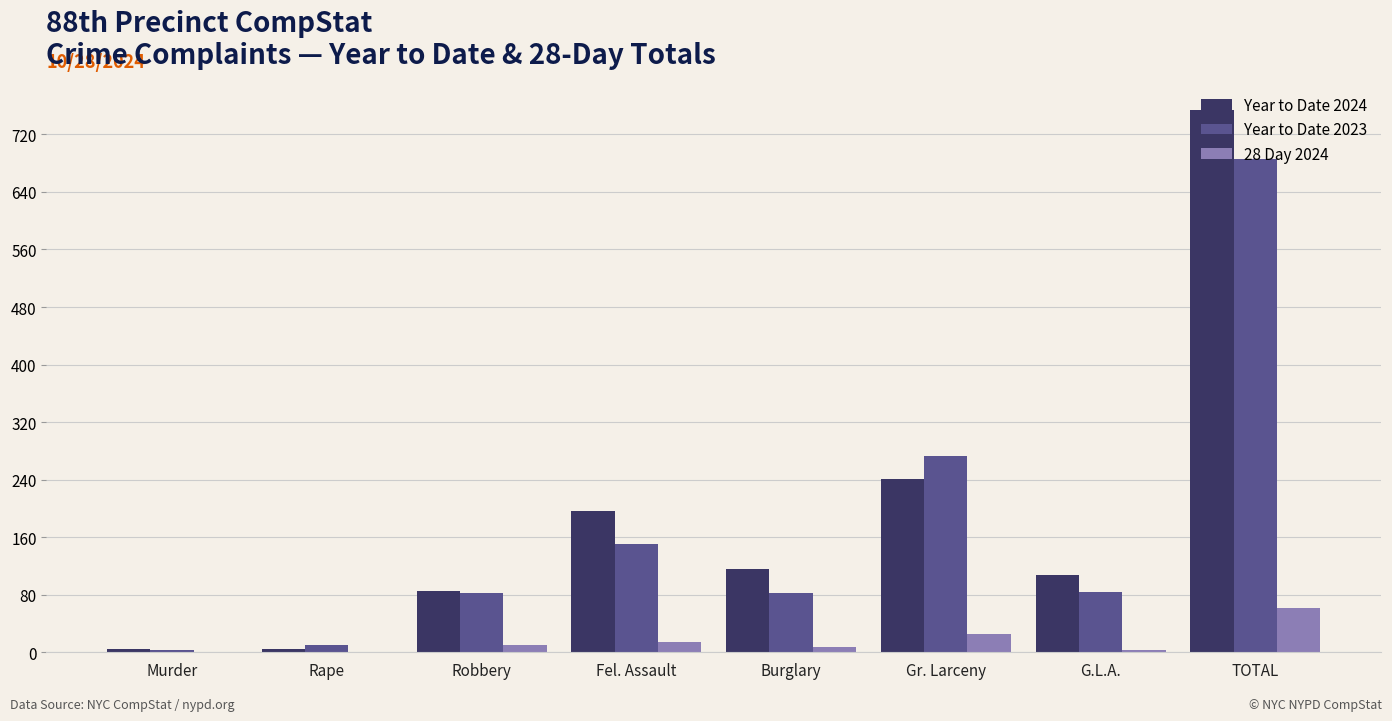

What is the sum of all 28 Day 2024 values?

122